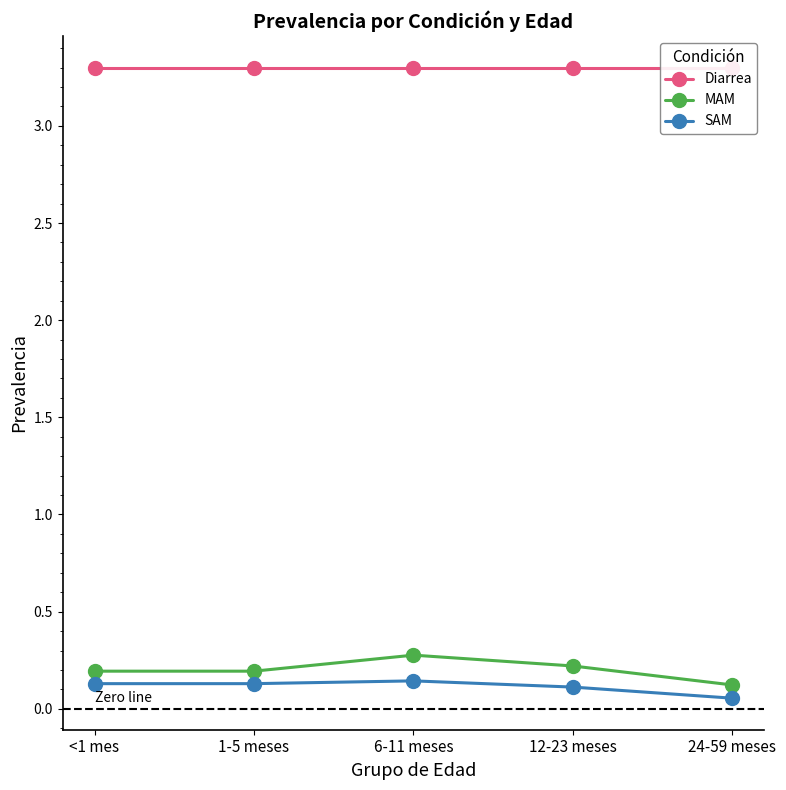

True or false: SAM and MAM cross at least once.

False